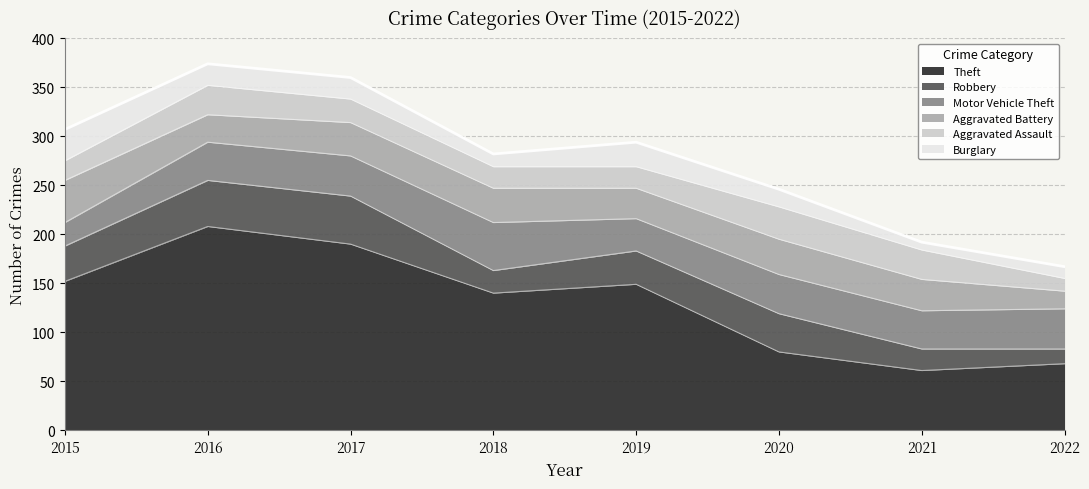

List the labels in order of Robbery value, smallest first.

2022, 2021, 2018, 2019, 2015, 2020, 2016, 2017